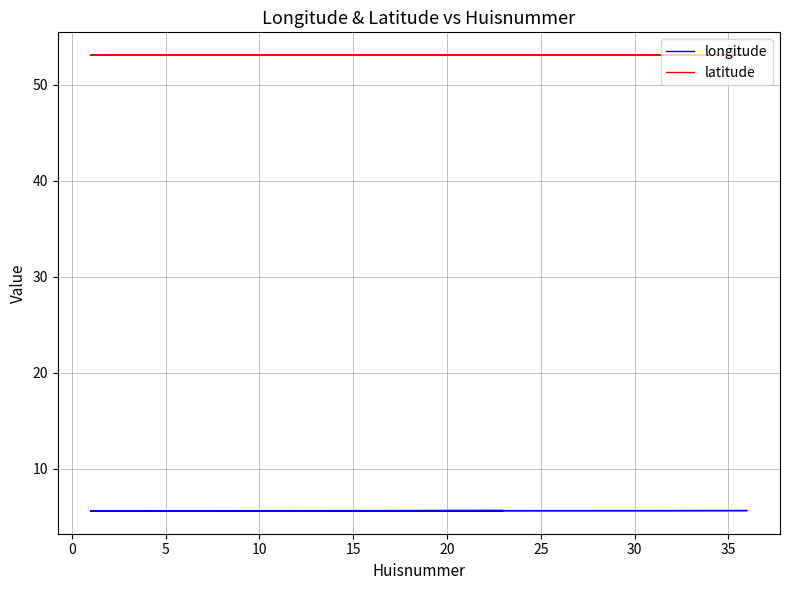

True or false: latitude and longitude cross at least once.

False